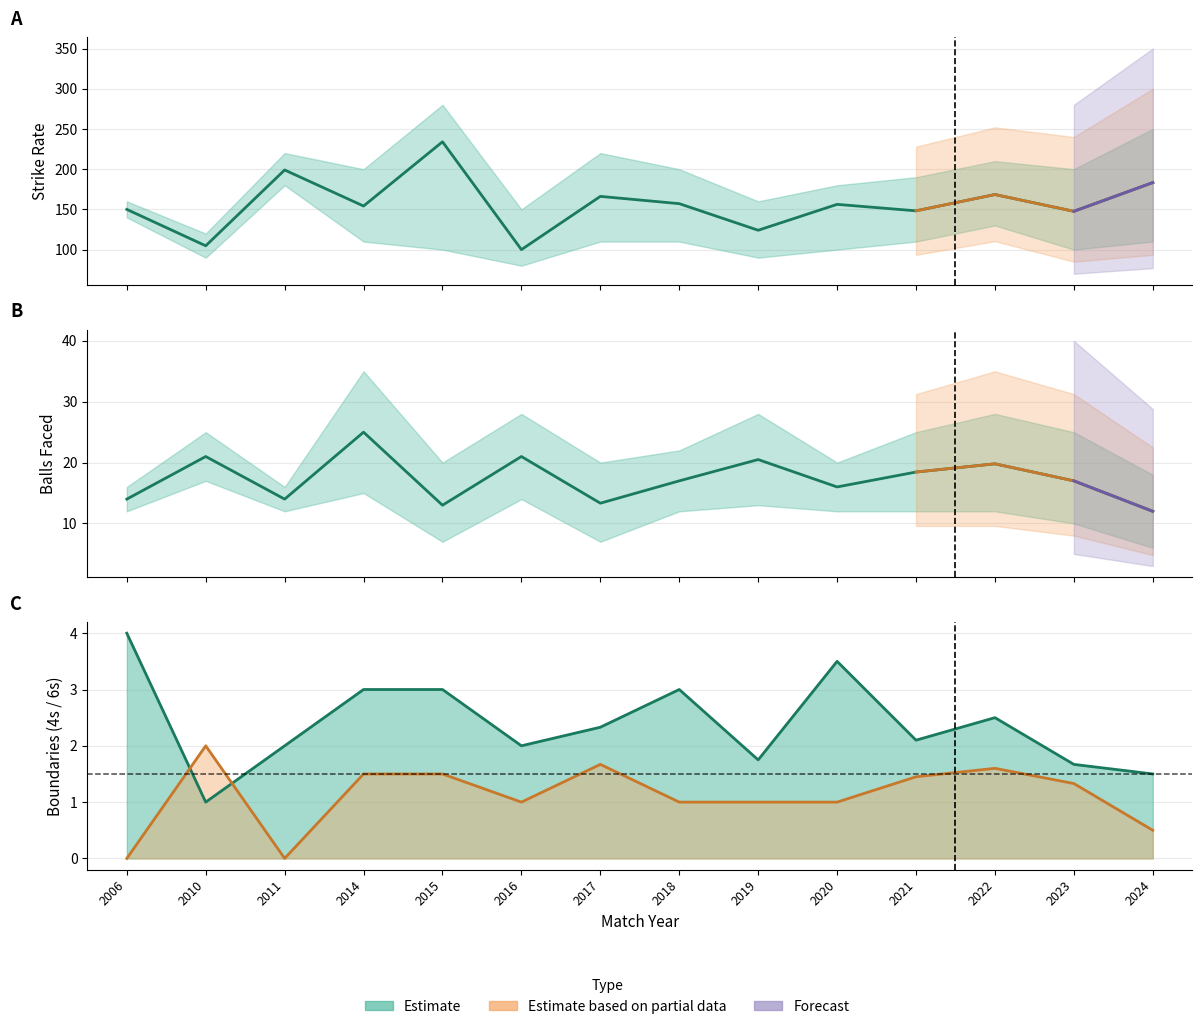

Between 2018 and 2024, which series saw the biggest shift?

Strike Rate